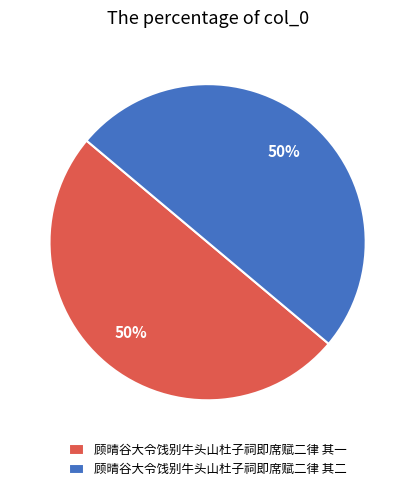

To the nearest percent, what portion does 顾晴谷大令饯别牛头山杜子祠即席赋二律 其一 represent?

50%